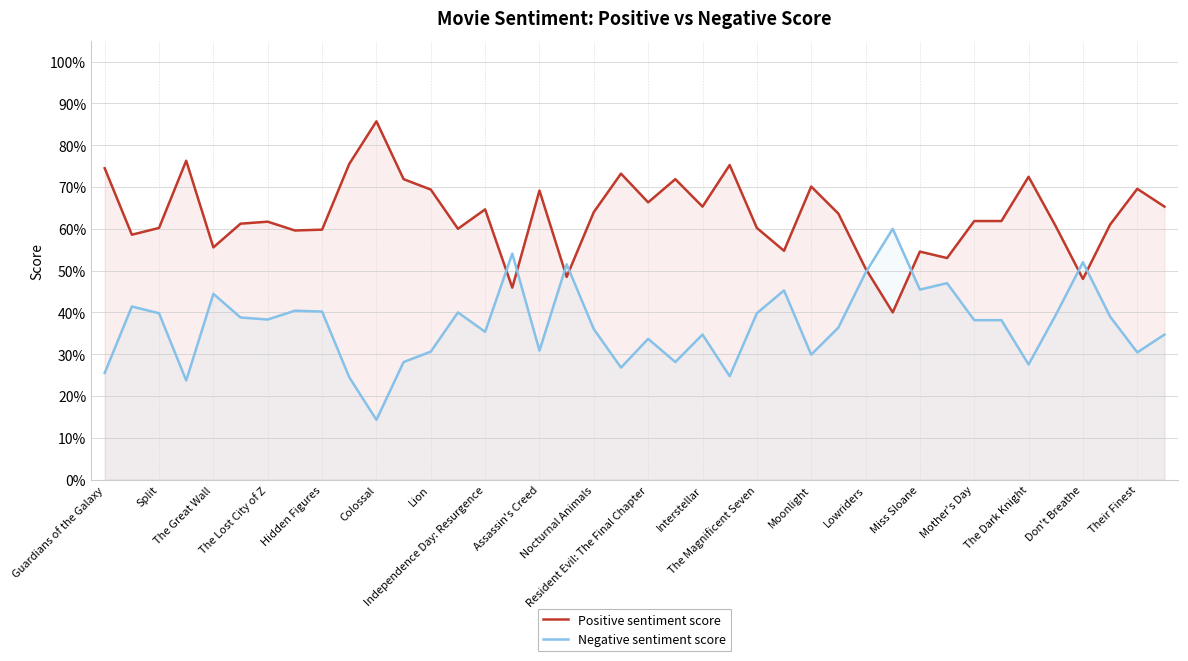

Reading left to right, transcribe all the data shown in this chart.

Positive sentiment score: 0.7	0.6	0.6	0.8	0.6	0.6	0.6	0.6	0.6	0.8	0.9	0.7	0.7	0.6	0.6	0.5	0.7	0.5	0.6	0.7	0.7	0.7	0.7	0.8	0.6	0.5	0.7	0.6	0.5	0.4	0.5	0.5	0.6	0.6	0.7	0.6	0.5	0.6	0.7	0.7
Negative sentiment score: 0.3	0.4	0.4	0.2	0.4	0.4	0.4	0.4	0.4	0.2	0.1	0.3	0.3	0.4	0.4	0.5	0.3	0.5	0.4	0.3	0.3	0.3	0.3	0.2	0.4	0.5	0.3	0.4	0.5	0.6	0.5	0.5	0.4	0.4	0.3	0.4	0.5	0.4	0.3	0.3